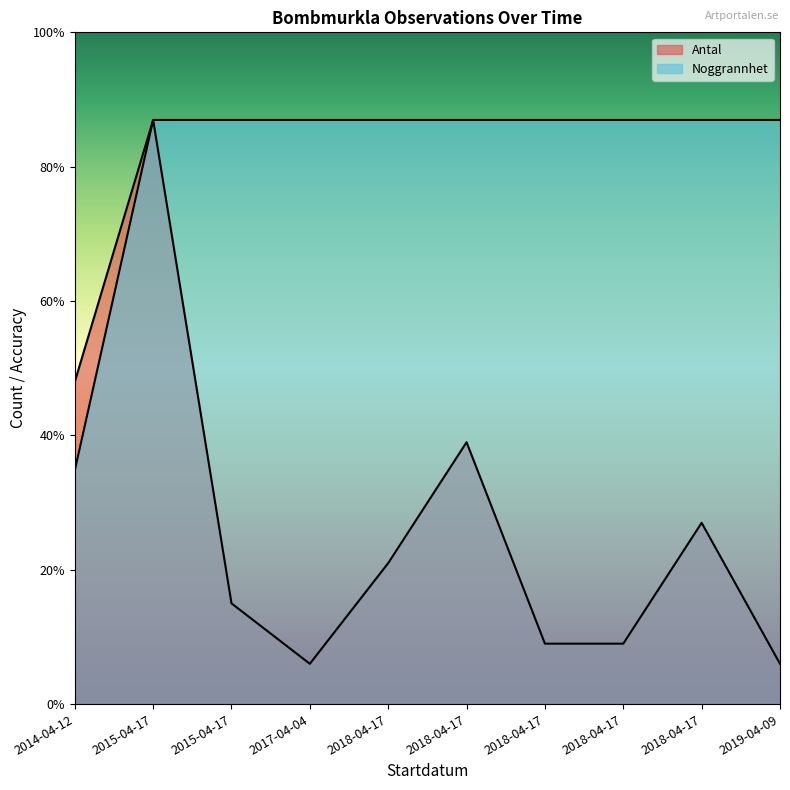

Is it true that Antal equals 0.7 at 2019-04-09?

False